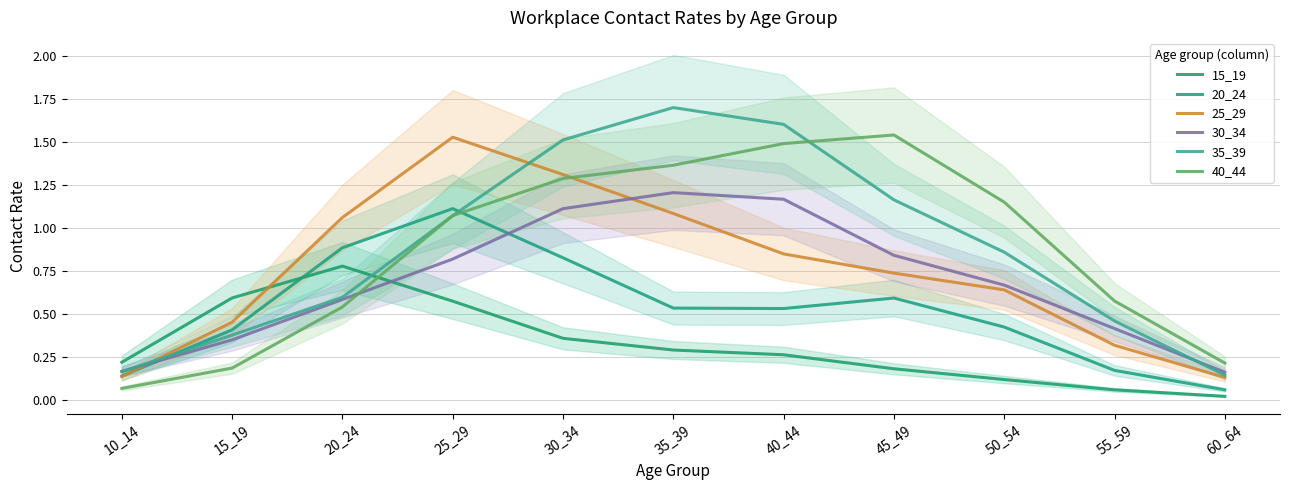

Read the 40_44 value at 25_29.

1.1